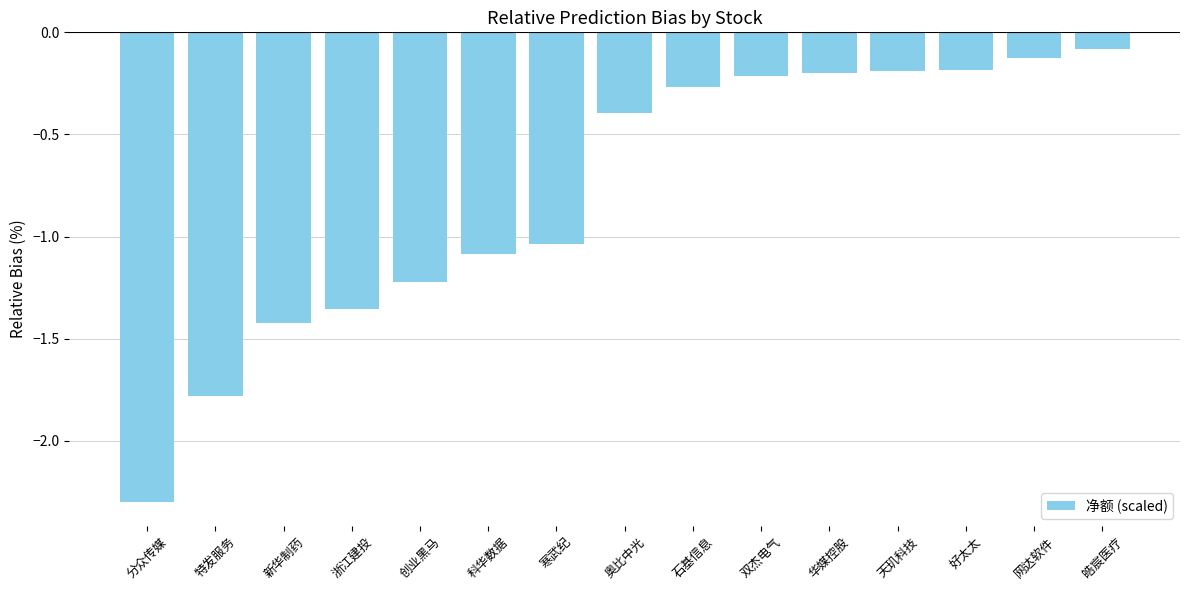

What is the sum of all values?

-11.8